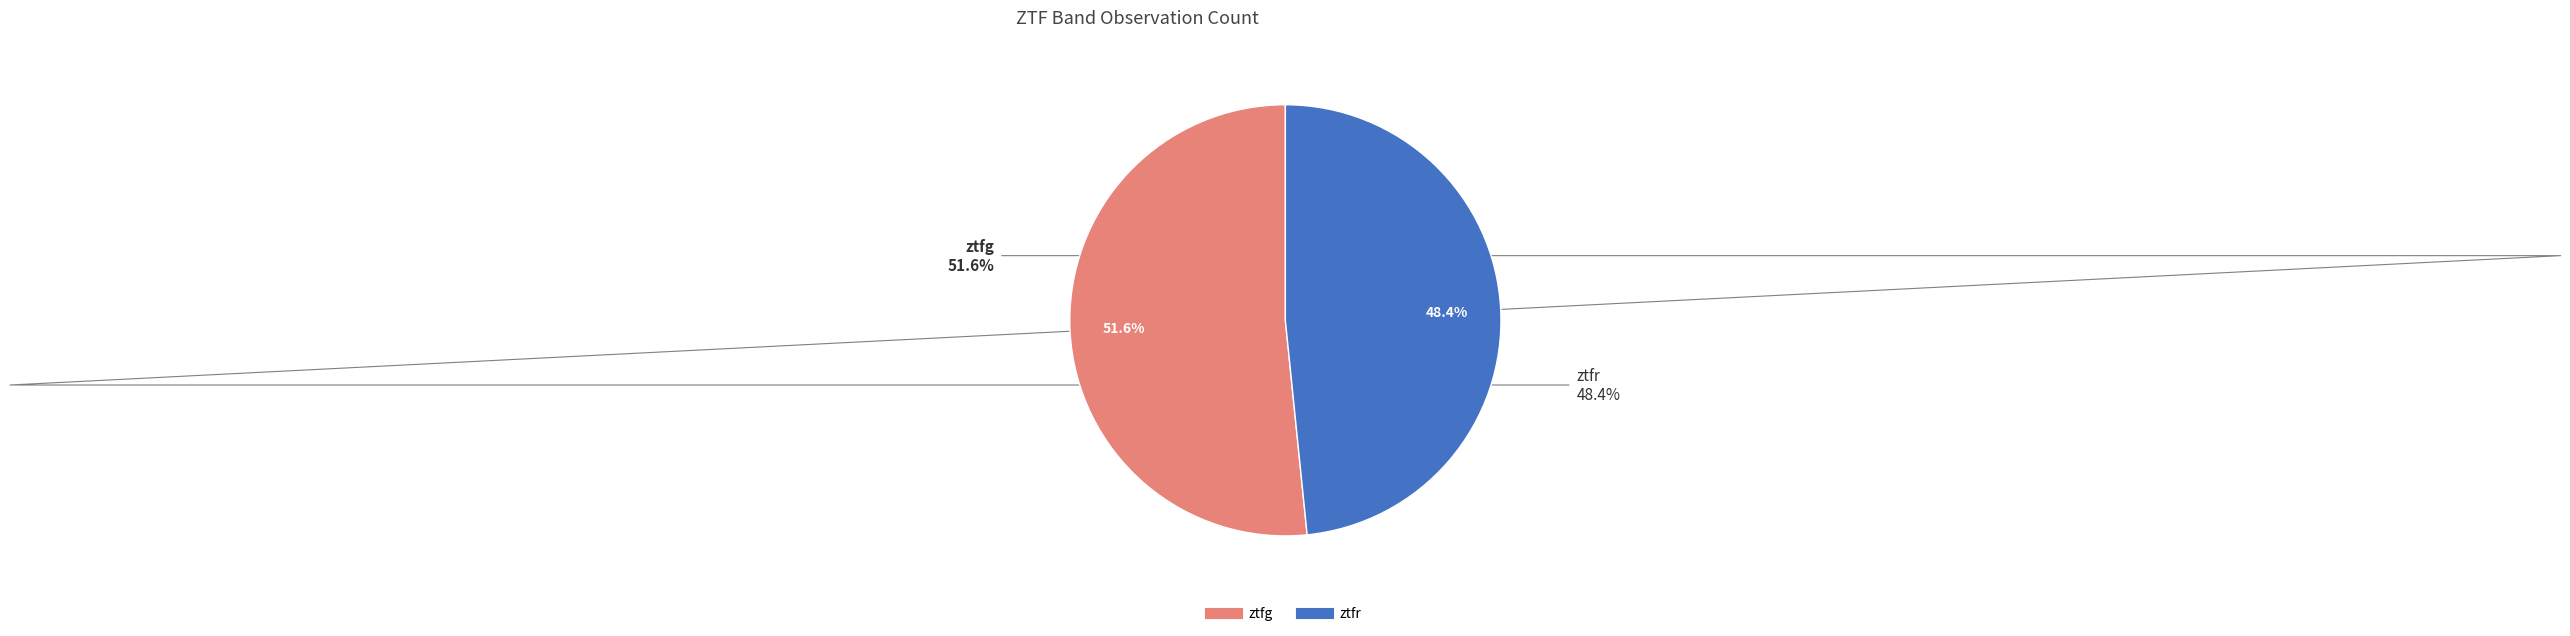

How many segments does this pie chart have?

2